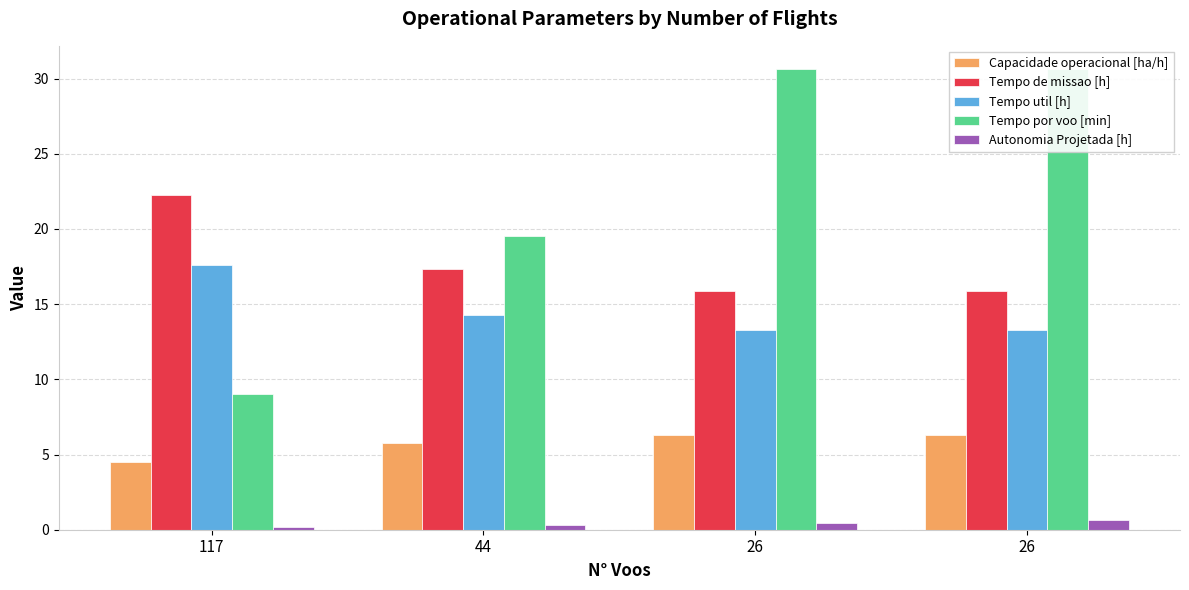

Where is Tempo util [h] nearest to the value 15?

44